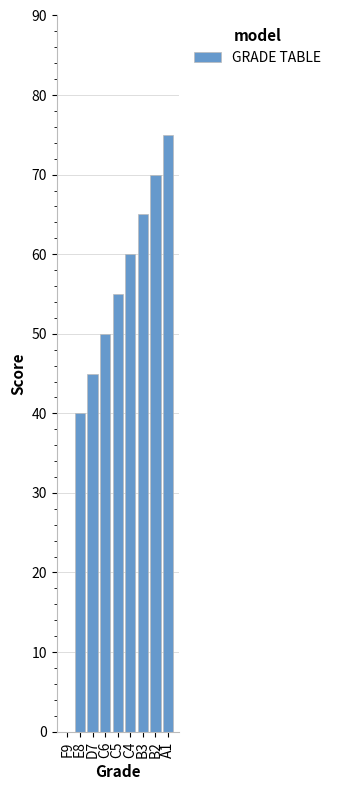

What is the ratio of the value at E8 to the value at B2?

0.6